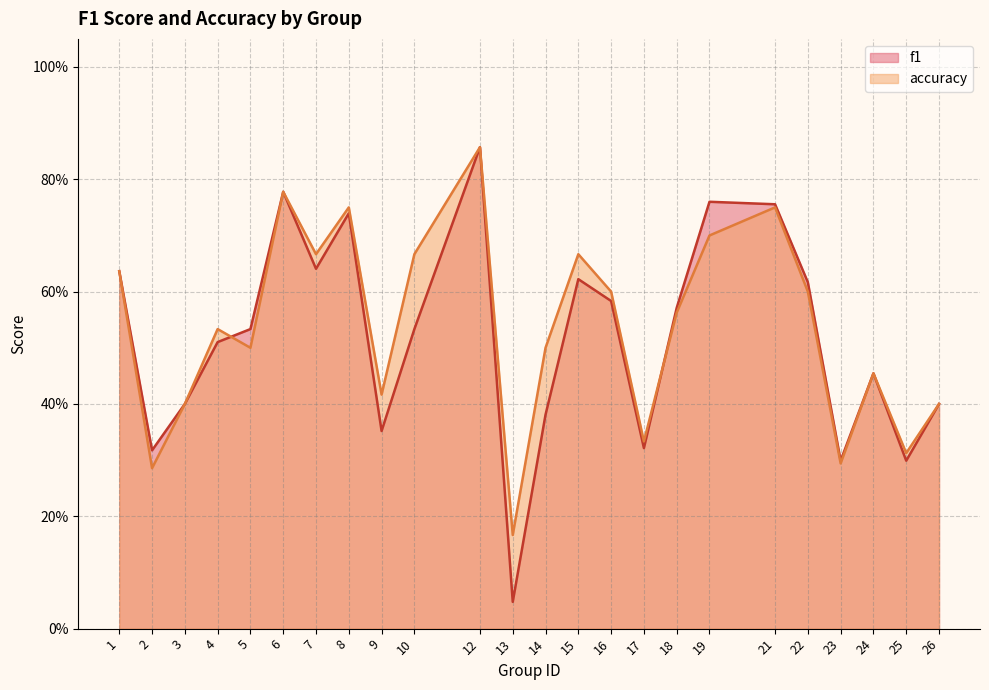

What is the average value of the accuracy series?

0.5